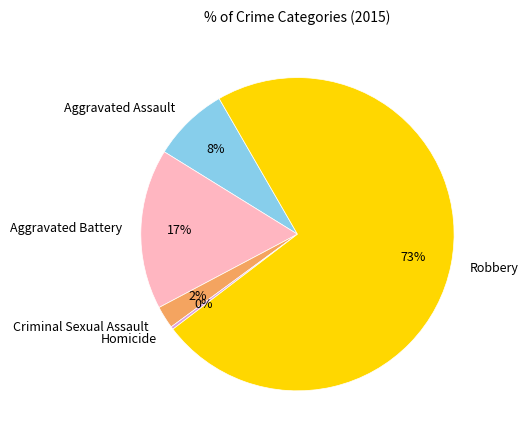

Is it true that Robbery is 73% of the pie?

True